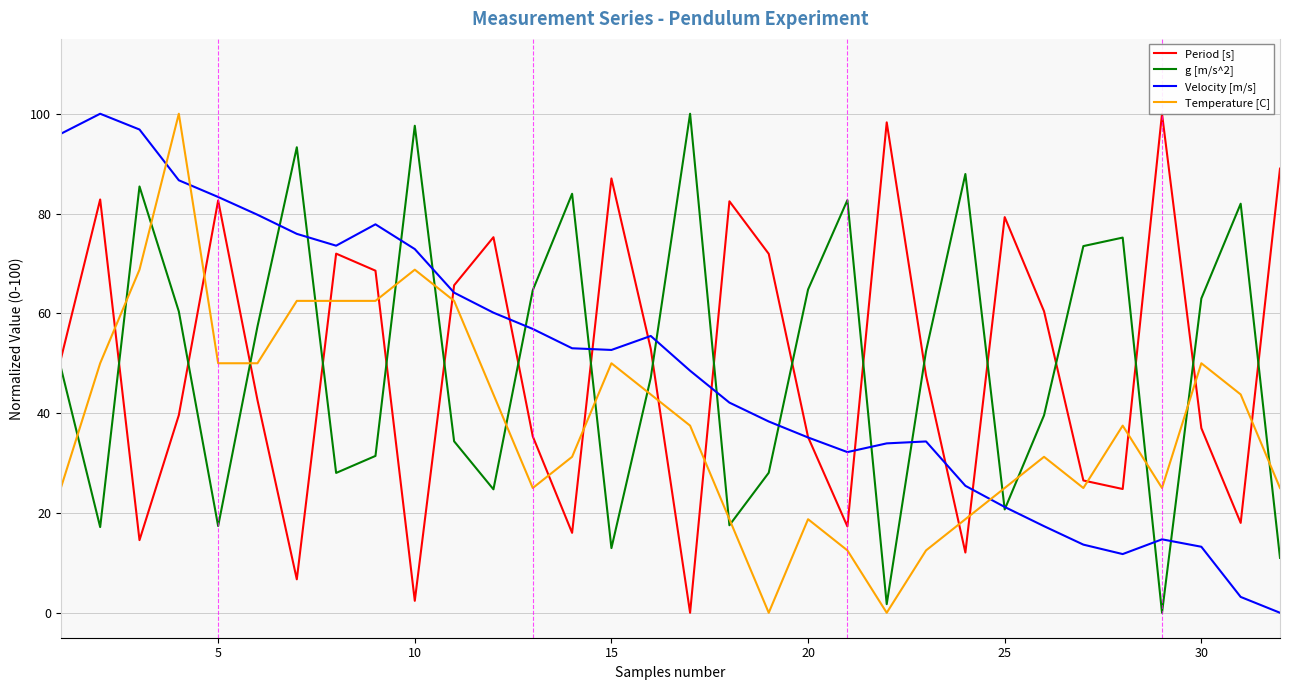

What is the greatest value displayed?

100.0